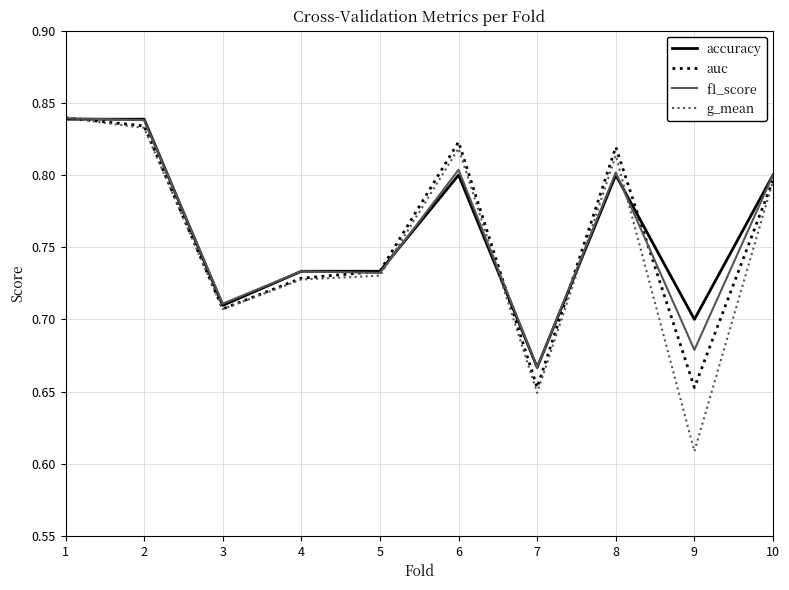

What is the sum of all auc values?

7.6